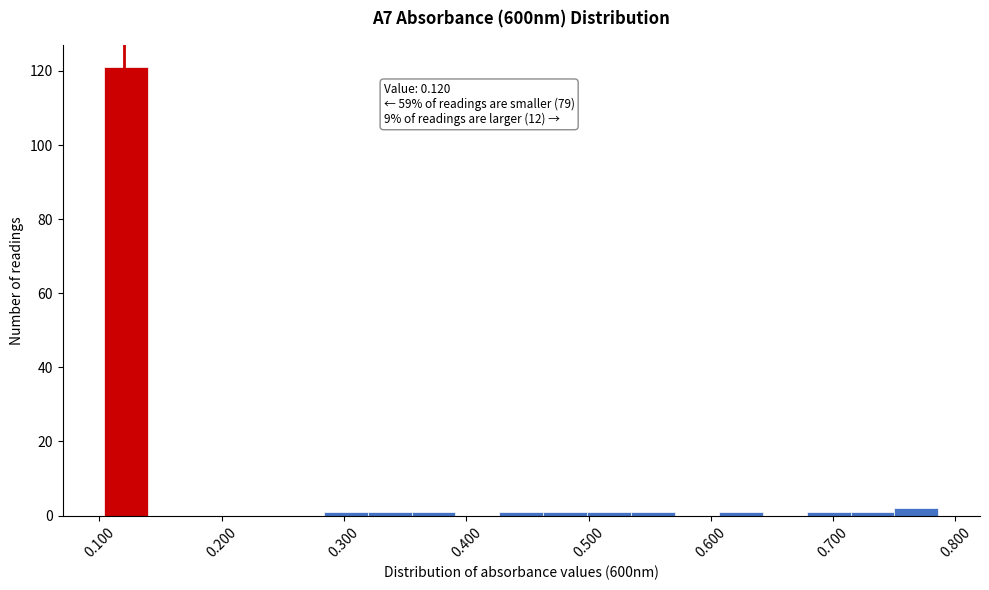

Around what value on the x-axis is the tallest bar? Give the approximate position of its centre, as read against the axis.

0.12